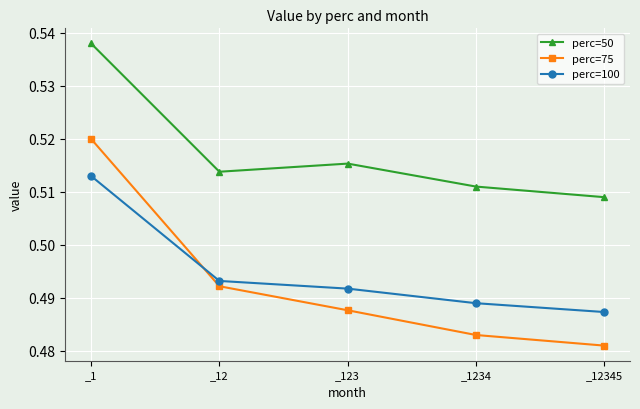

At which category does the chart reach its peak across all series?

_1